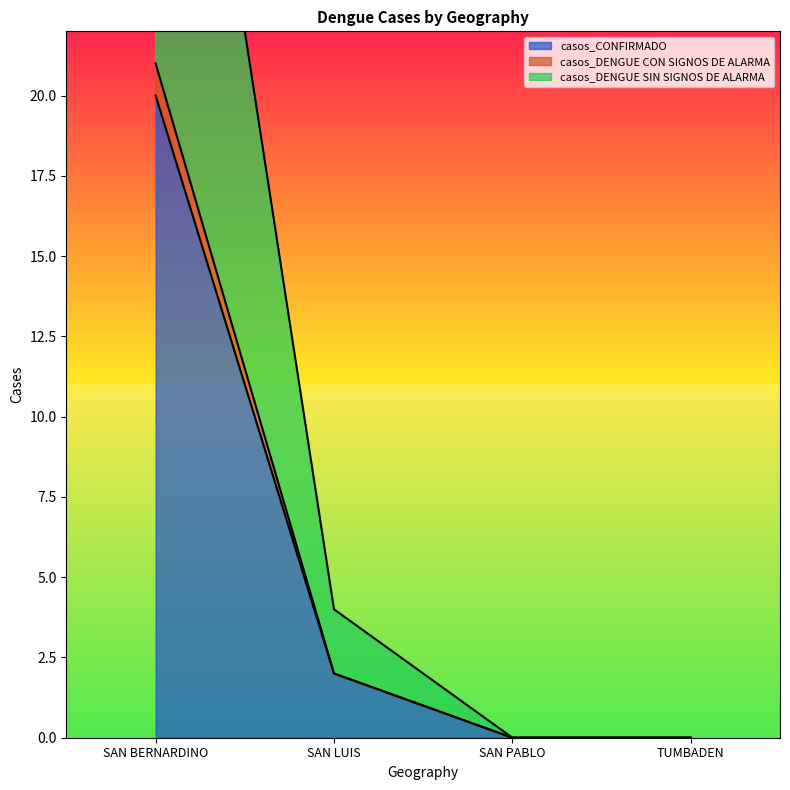

At how many categories does at least one series exceed 22?

1